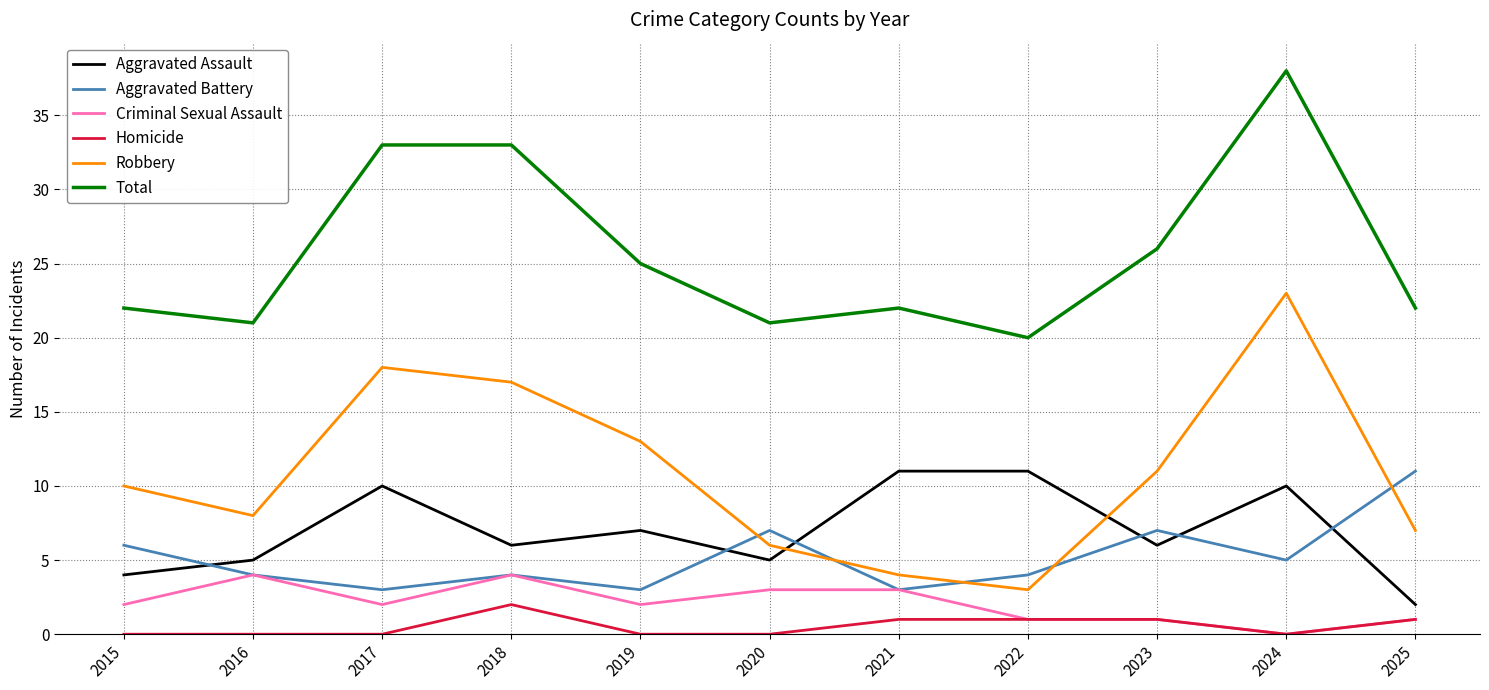

Is it true that Total equals 10 at 2015?

False